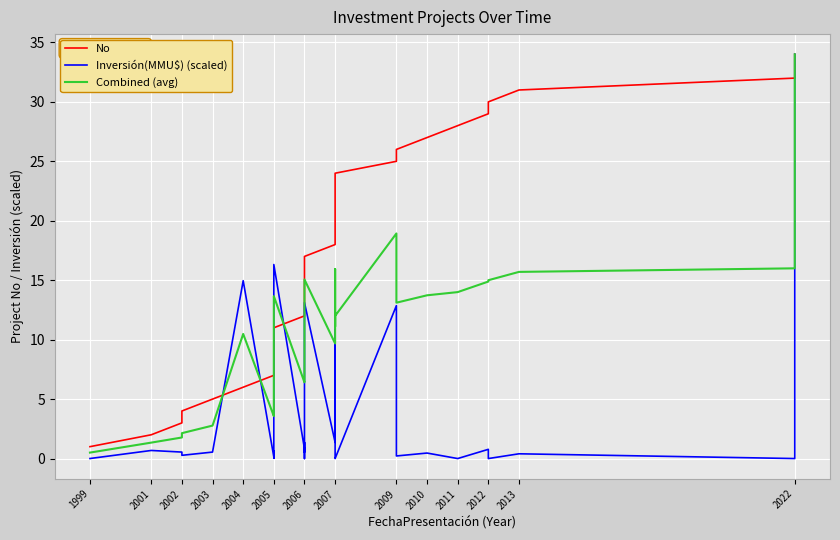

What value does the Combined (avg) series have at 2007?

9.7